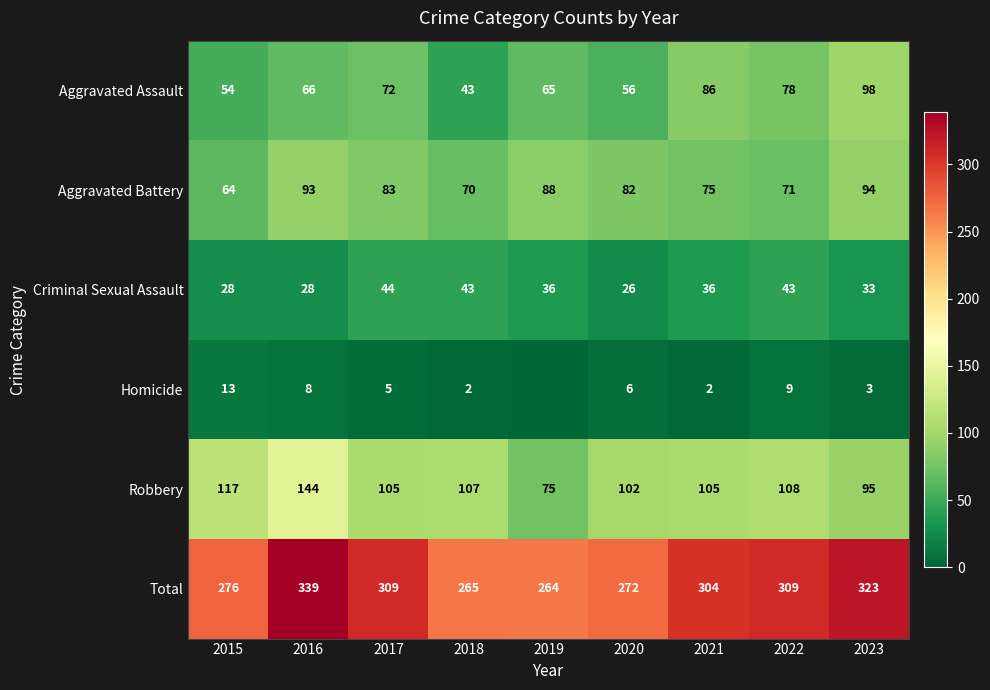

How many values in the Aggravated Battery series are below 82?

4